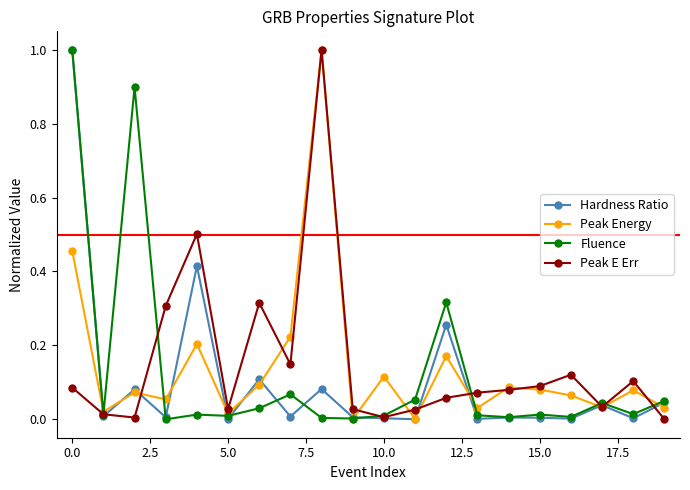

How many categories are shown in the chart?

20